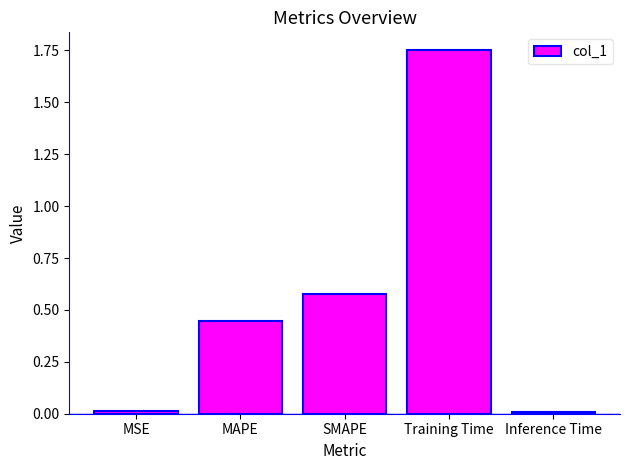

Are the bars horizontal?

No